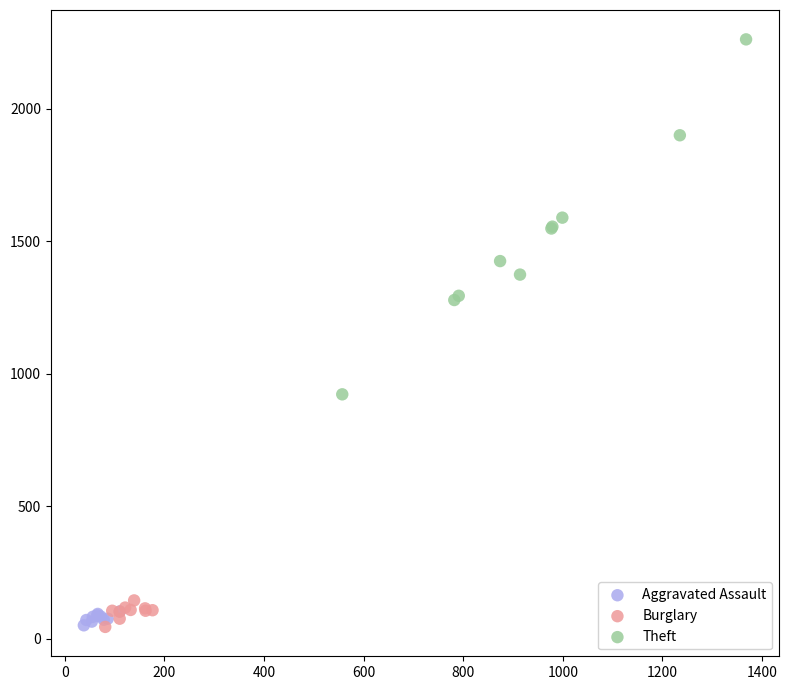

Which series reaches the maximum Y coordinate?

Theft